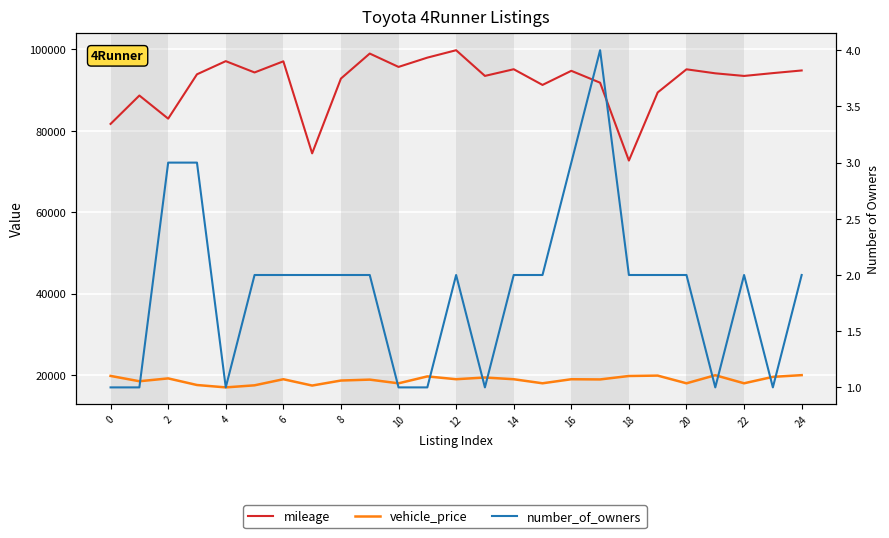

What is the sum of all mileage values?

2296312